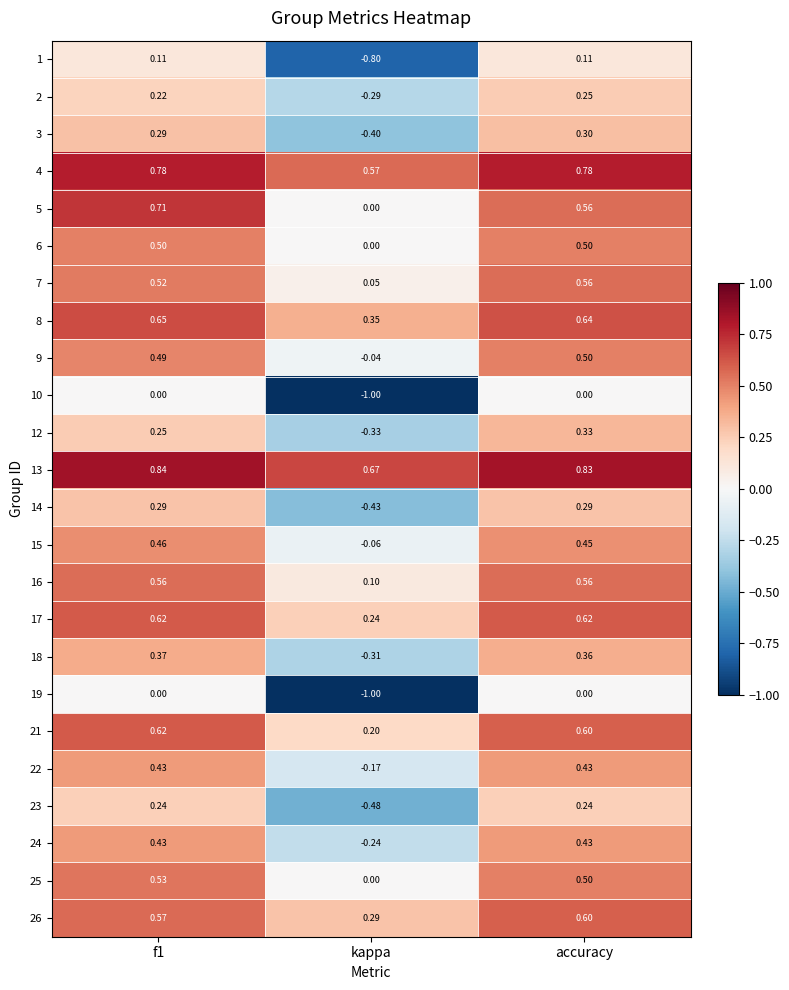

At which label is 16 closest to 0?

kappa